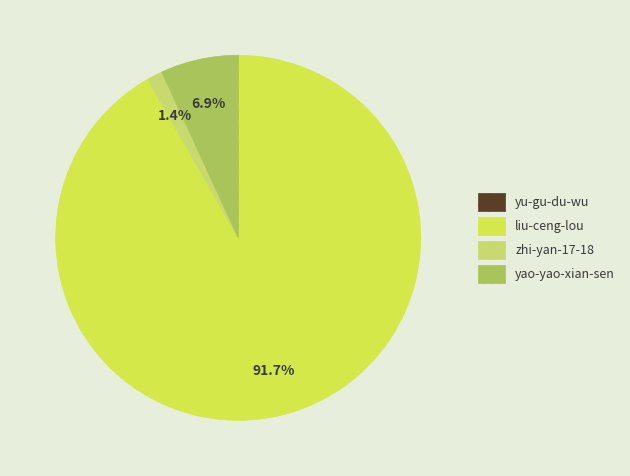

What percentage is the yao-yao-xian-sen slice, to the nearest percent?

7%